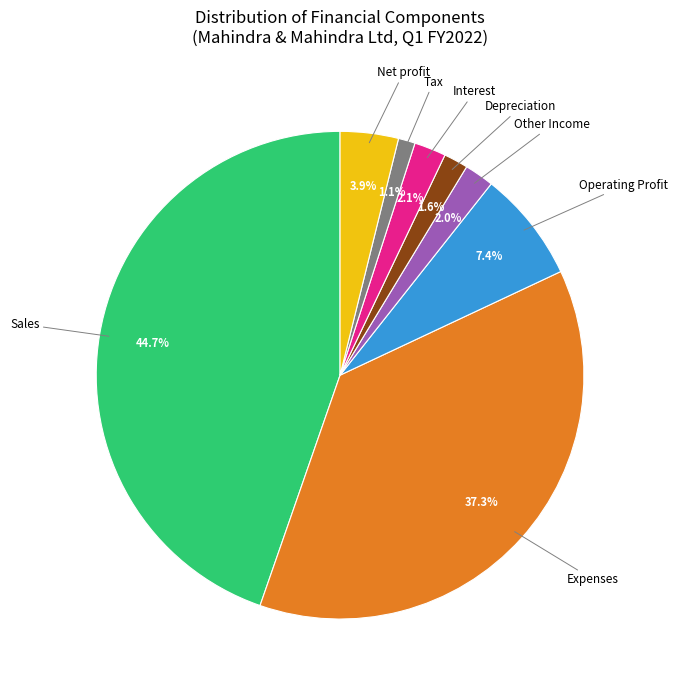

Is there any slice that represents more than half of the pie?

No